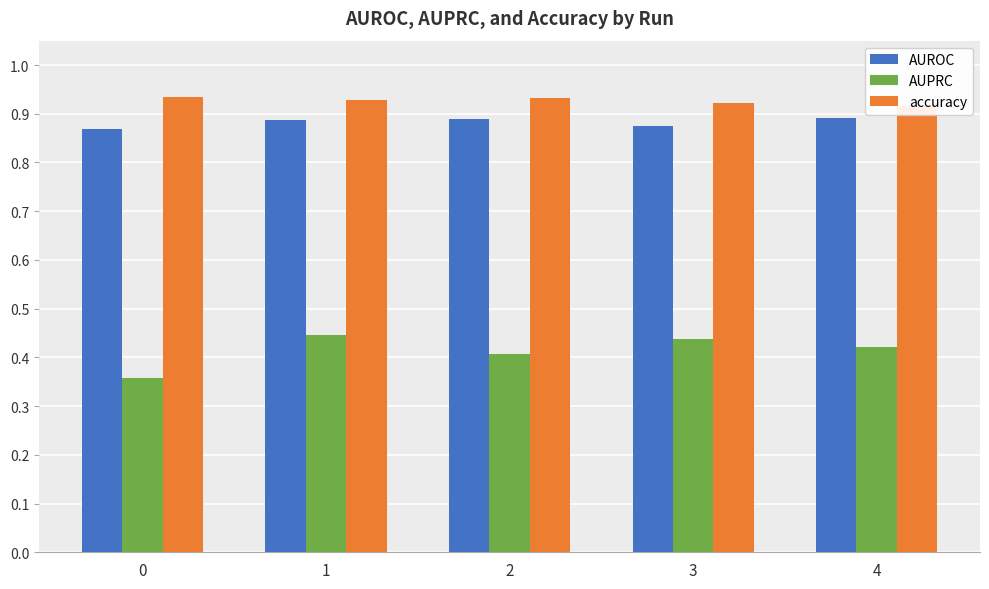

Reading right to left, list all the values displayed in this chart.

AUROC: 0.9	0.9	0.9	0.9	0.9
AUPRC: 0.4	0.4	0.4	0.4	0.4
accuracy: 0.9	0.9	0.9	0.9	0.9